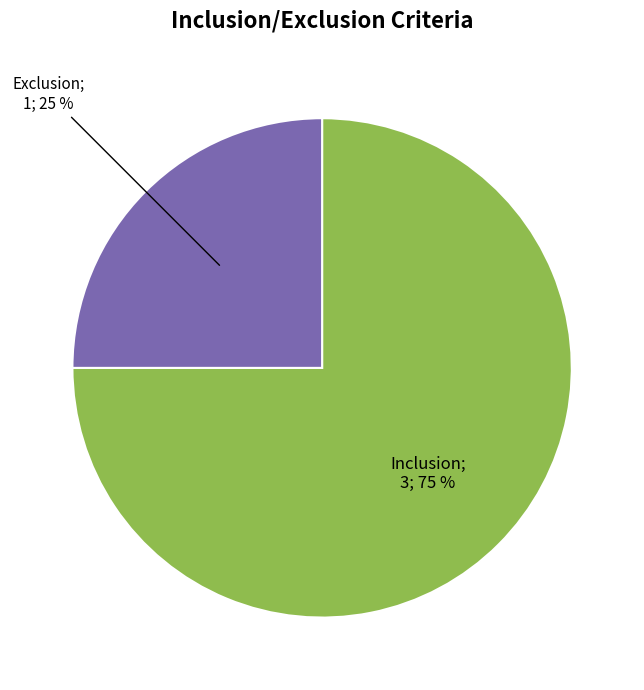

Is there any slice that represents more than half of the pie?

Yes